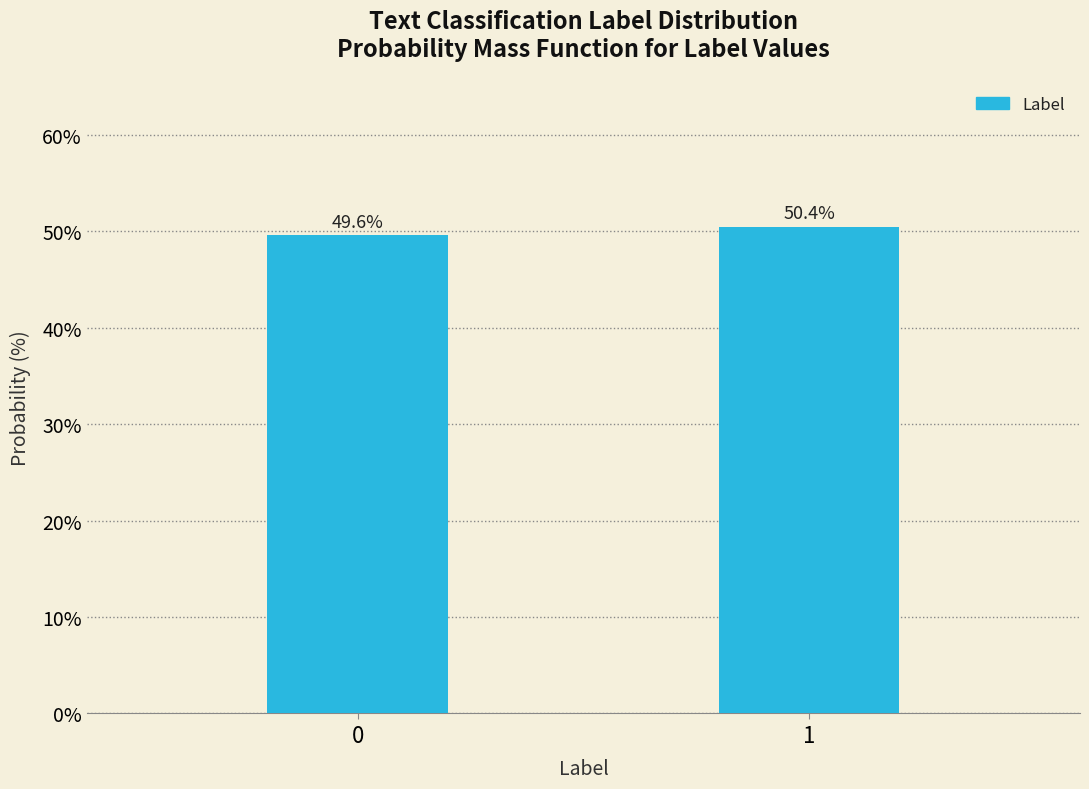

Reading left to right, list all the values displayed in this chart.

49.6	50.4